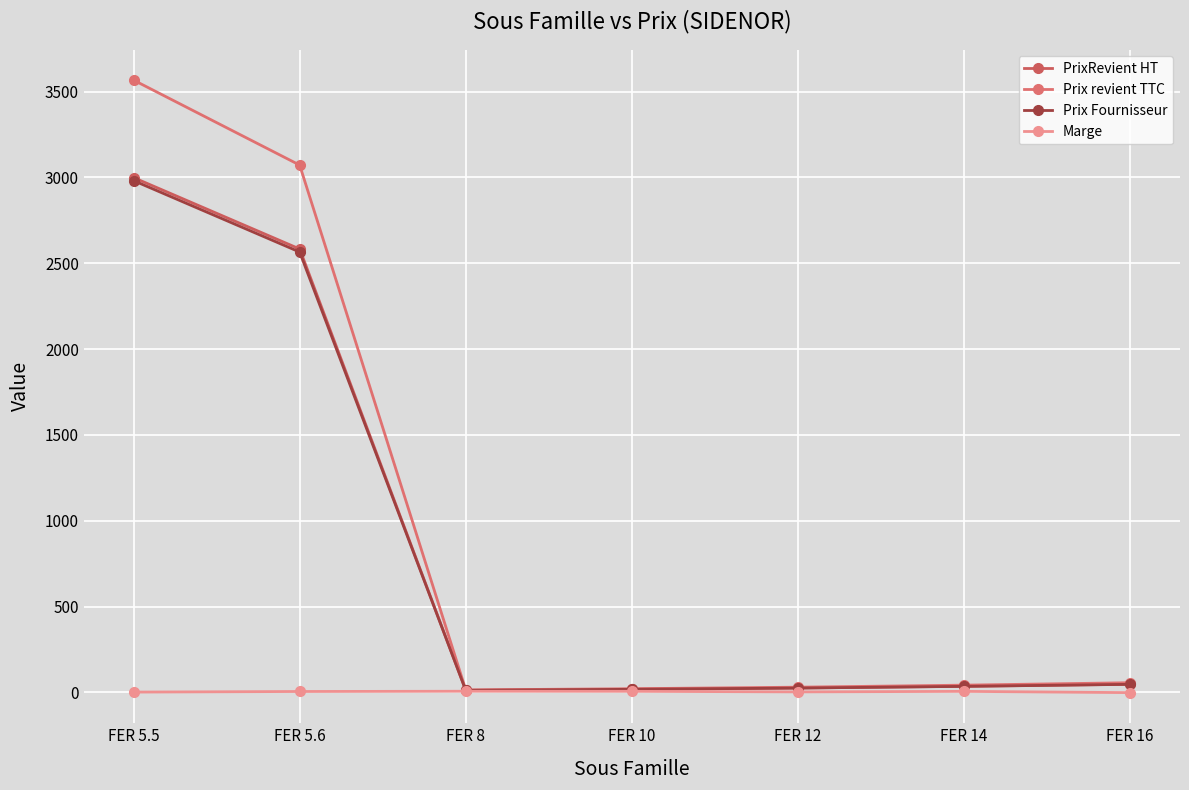

What is the difference between the maximum and minimum values in the Marge series?

8.1